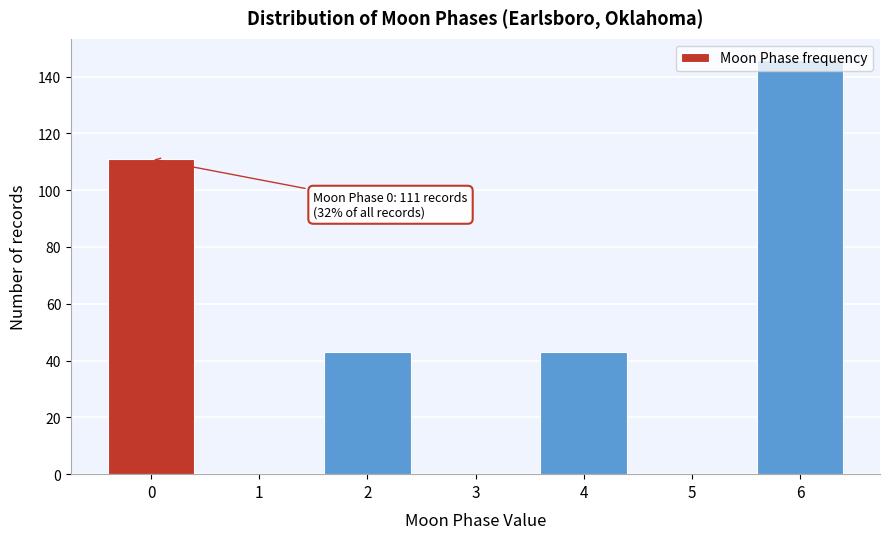

The value at 0 is 59. True or false?

False